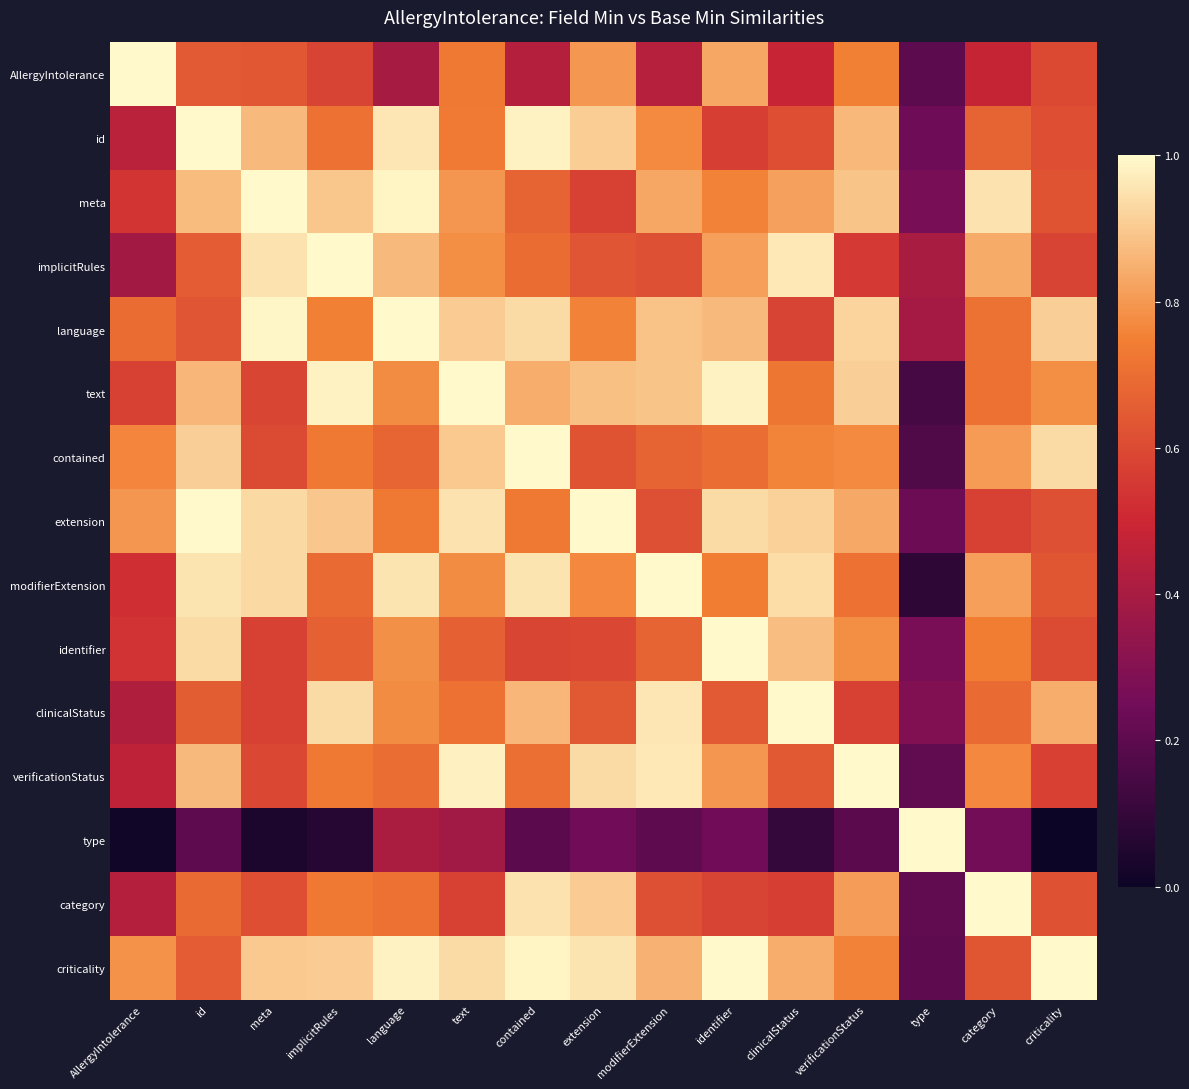

What is the spread (max minus min) of values at meta?

1.0